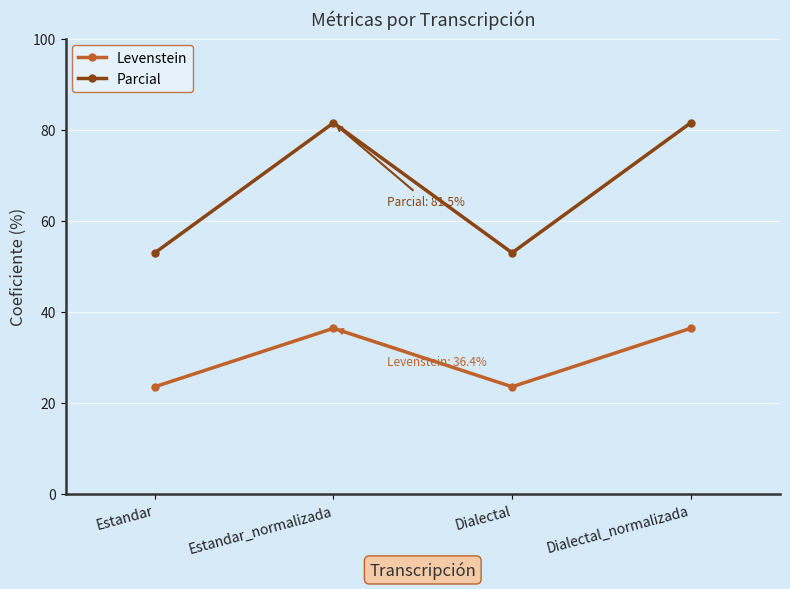

Read the Levenstein value at Dialectal.

23.5